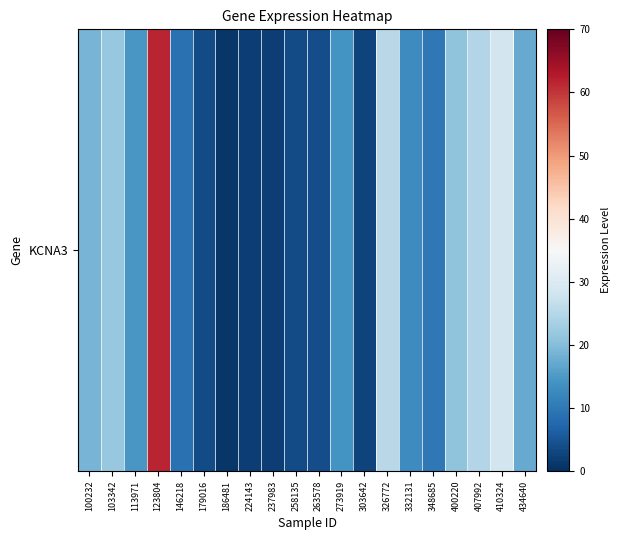

Reading right to left, extract all data points from this chart.

434640=17.5	410324=28.4	407992=24.6	400220=20.9	348685=10.0	332131=12.9	326772=25.3	303642=2.7	273919=14.1	263578=3.9	258135=3.8	237983=2.0	224143=2.0	186481=1.0	179016=3.8	146218=9.0	123804=61.8	113971=14.5	103342=21.6	100232=18.8